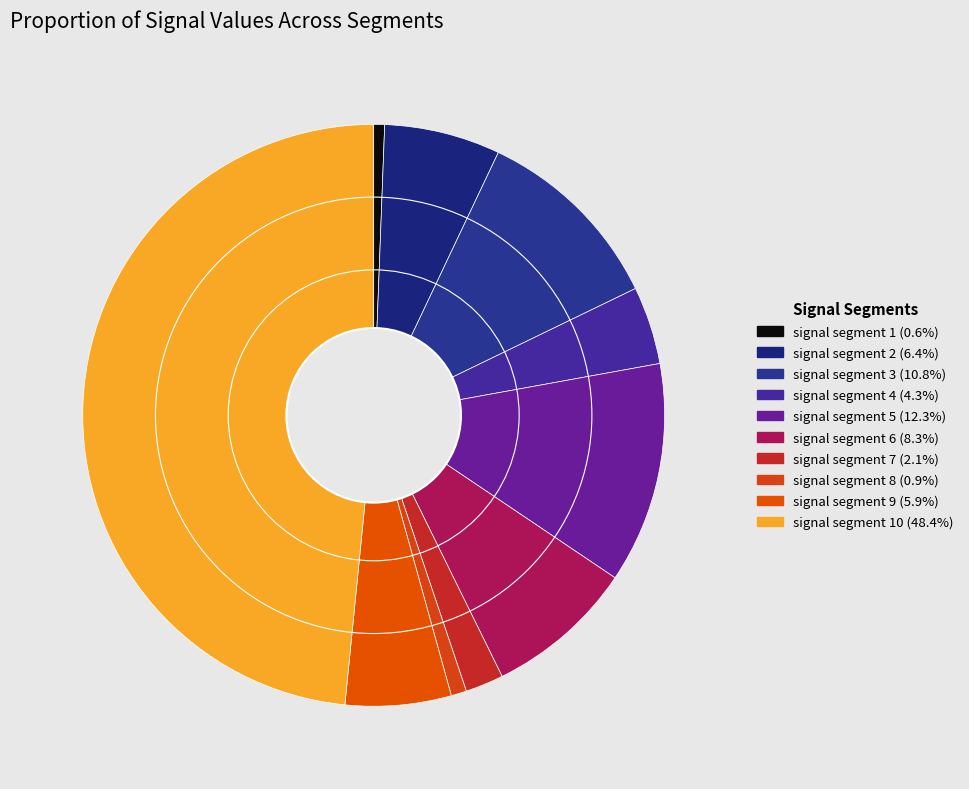

How many slices are in this pie chart?

10